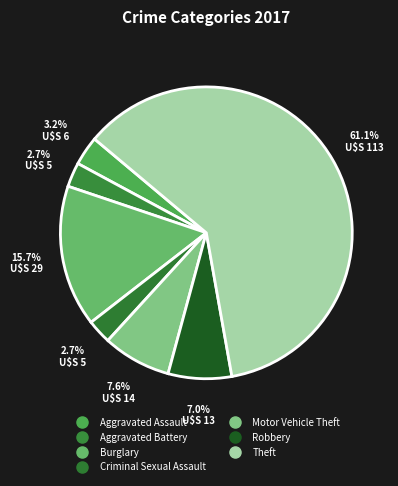

How many slices are in this pie chart?

7